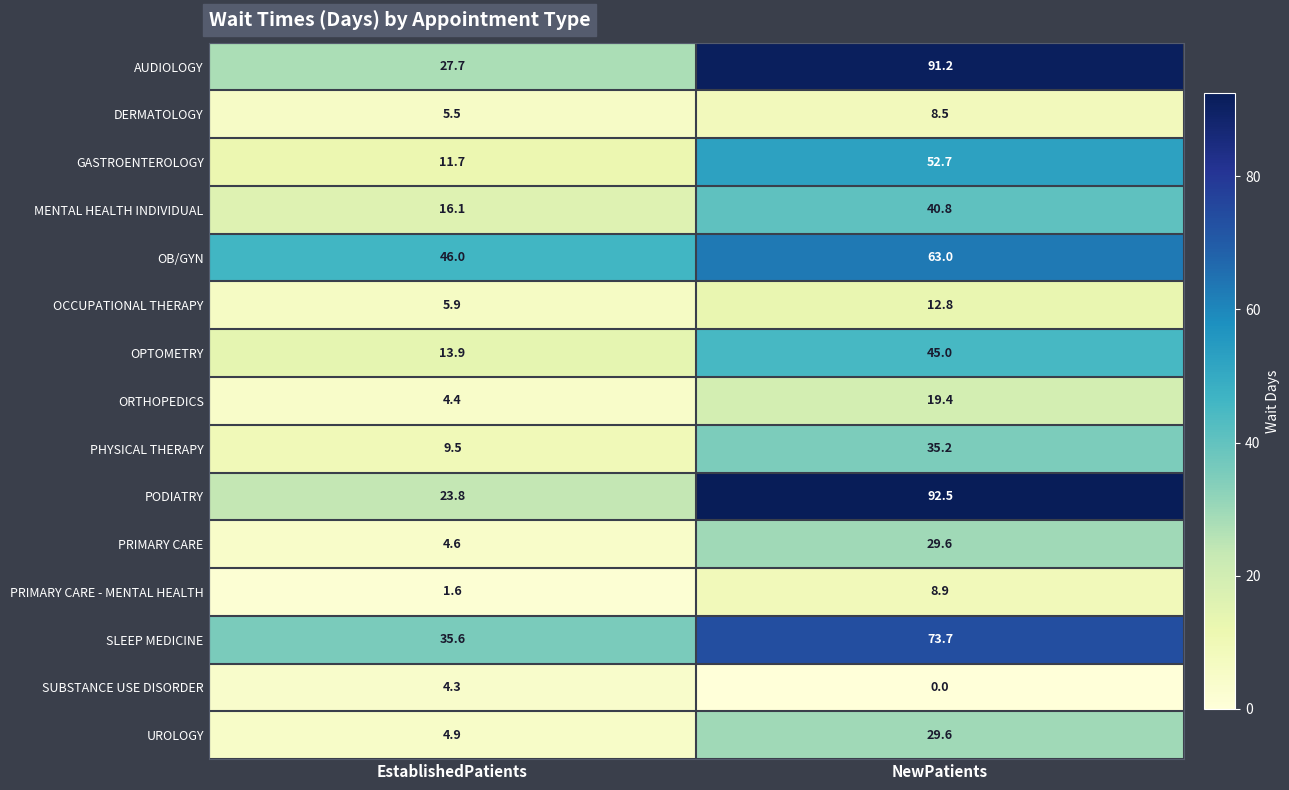

What is the sum of all PHYSICAL THERAPY values?

44.7